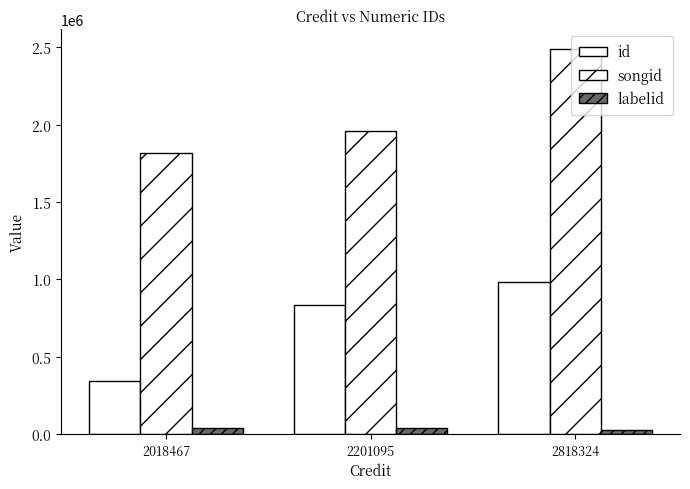

How many groups of bars are there?

3